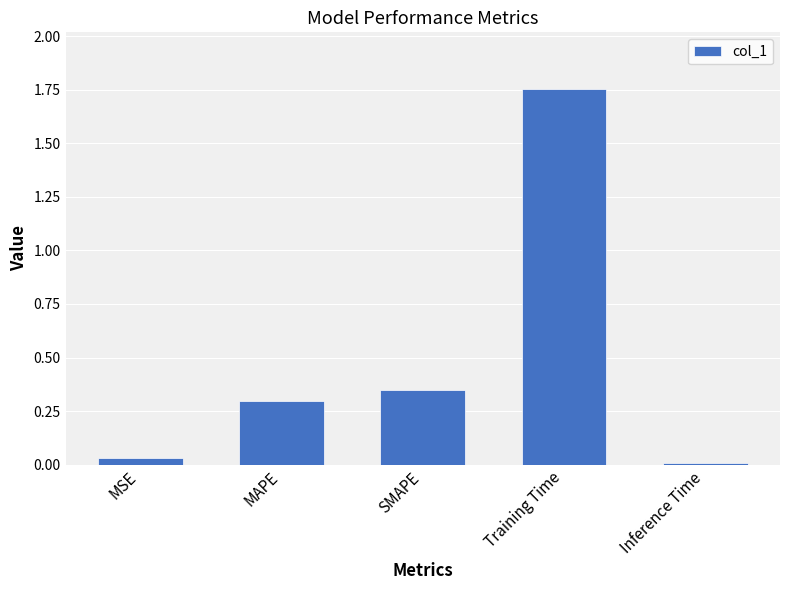

Between SMAPE and Inference Time, which is larger?

SMAPE